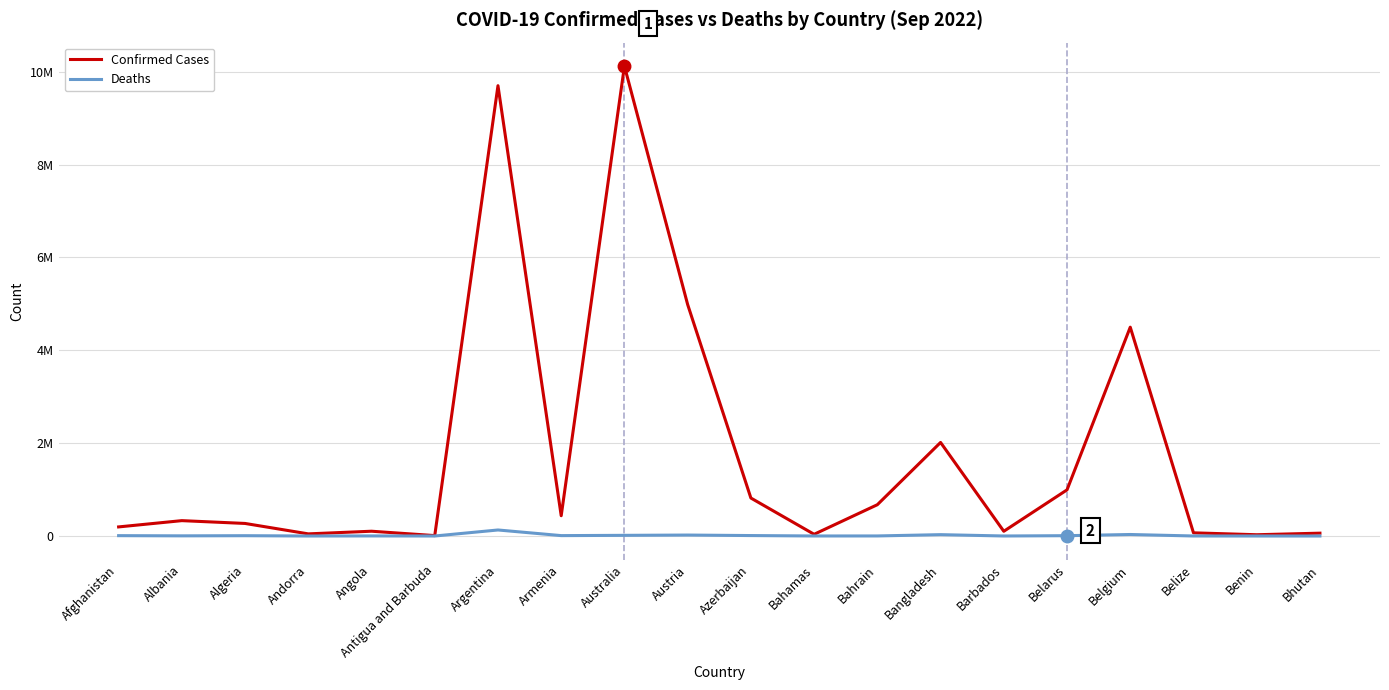

Does the chart display data point markers on the line(s)?

No